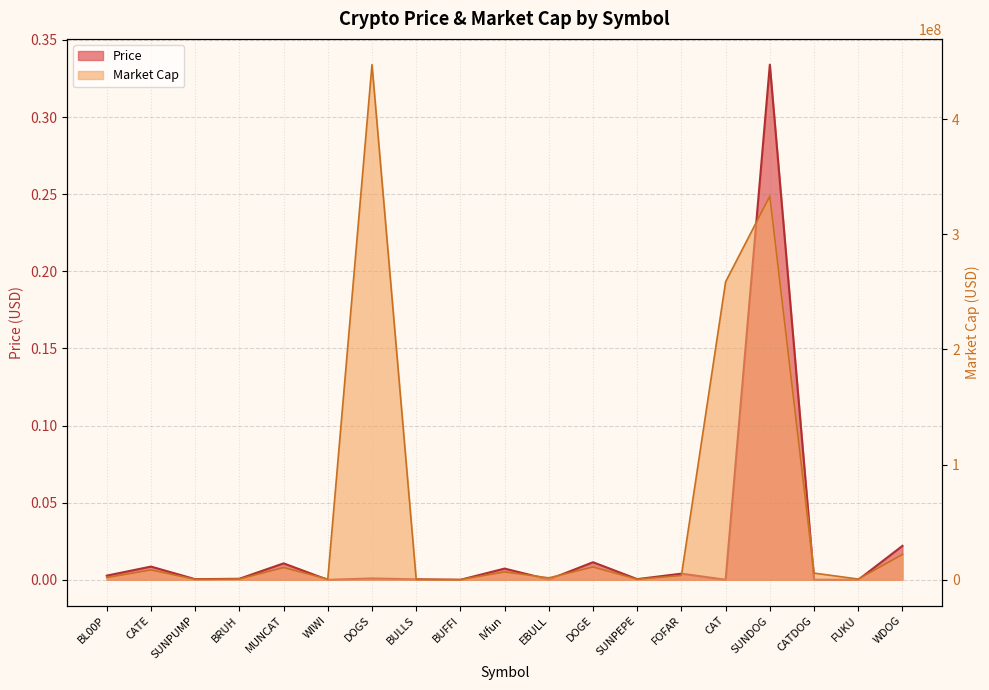

At how many categories does at least one series exceed 209268260?

3